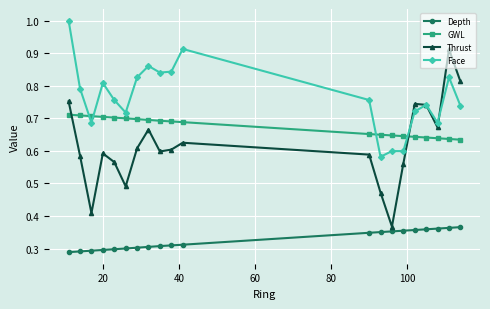

How many interior local valleys does the Thrust series have?

5